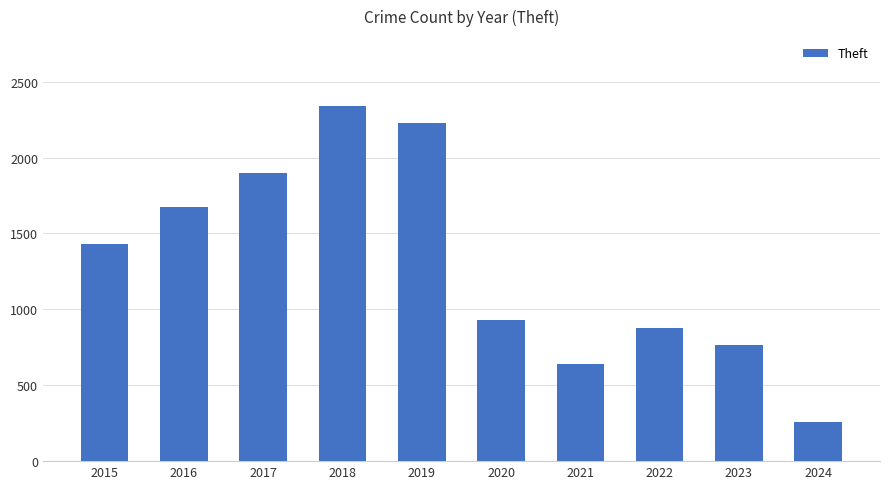

What is the value of the 10th bar from the left?

260